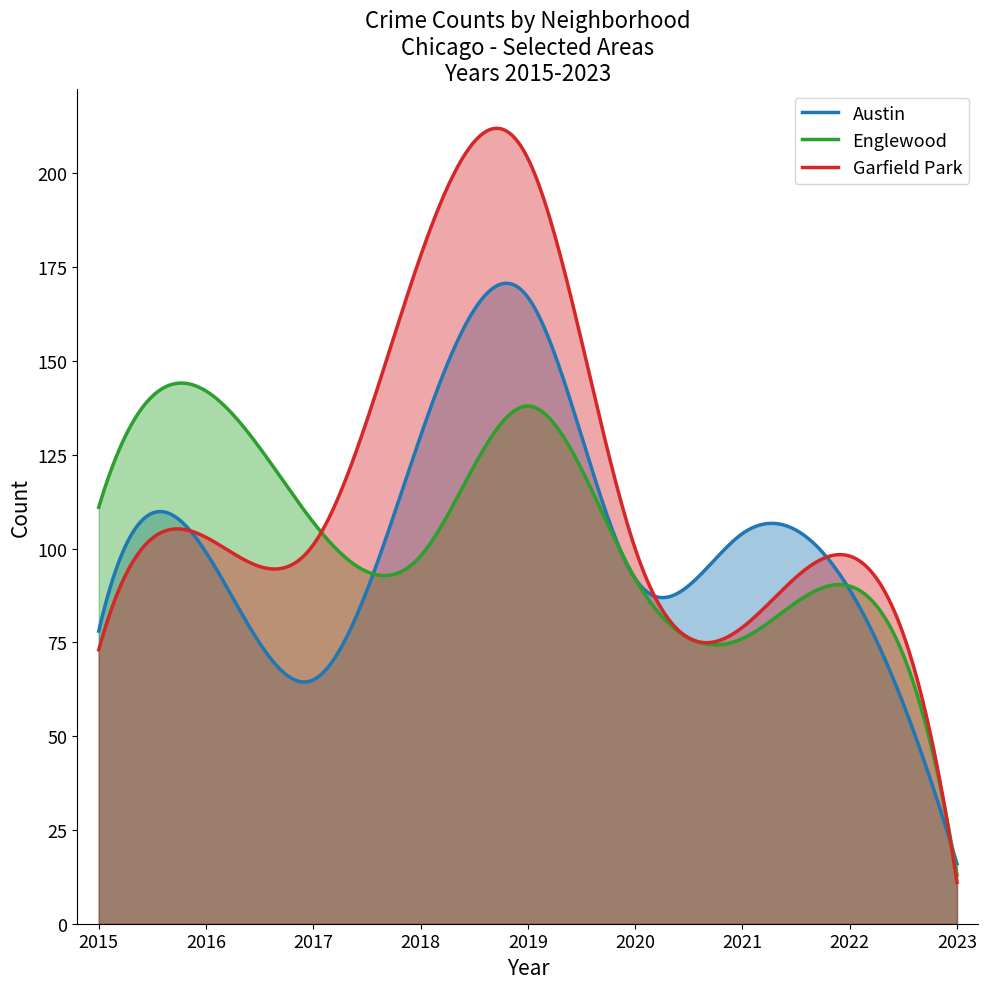

Reading right to left, extract all data points from this chart.

Austin: 16	89	104	92	167	130	65	99	78
Englewood: 13	90	76	92	138	98	107	142	111
Garfield Park: 11	98	79	100	204	178	101	103	73